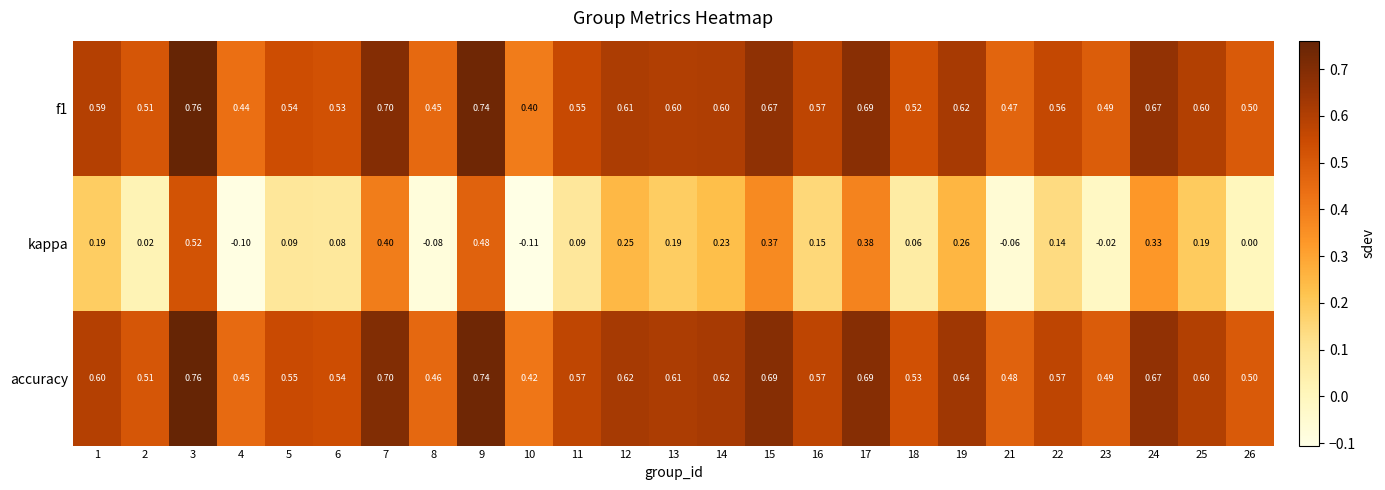

Is the value of accuracy at 21 greater than the value of f1 at 7?

No